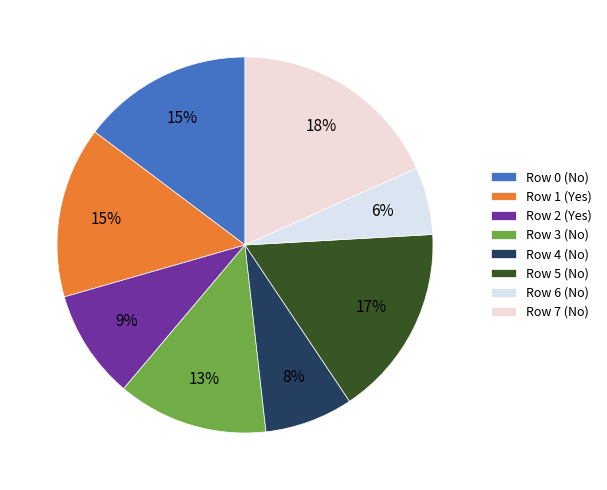

What is the smallest slice in the pie chart?

Row 6 (No)